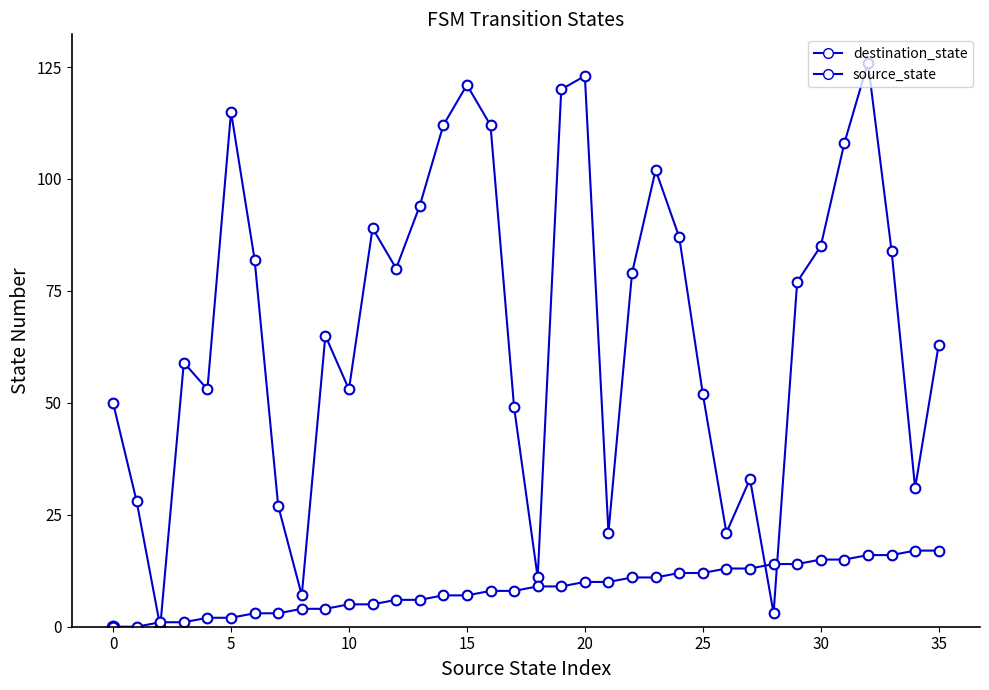

What is the approximate value at 32?

126